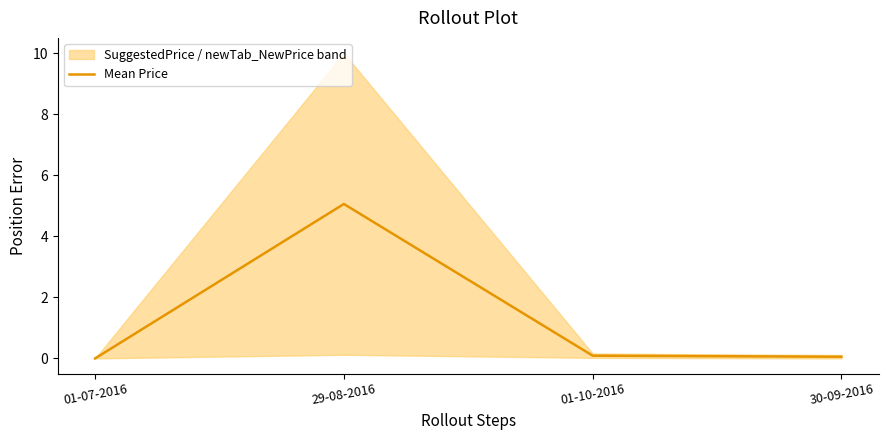

Read the value at 01-10-2016.

0.1